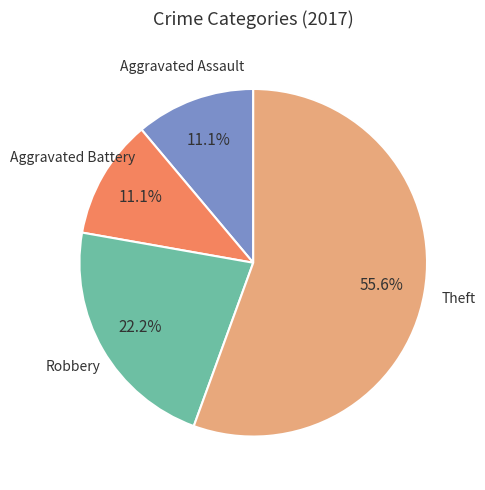

To the nearest percent, what is the difference between the largest and smallest slice percentages?

44%